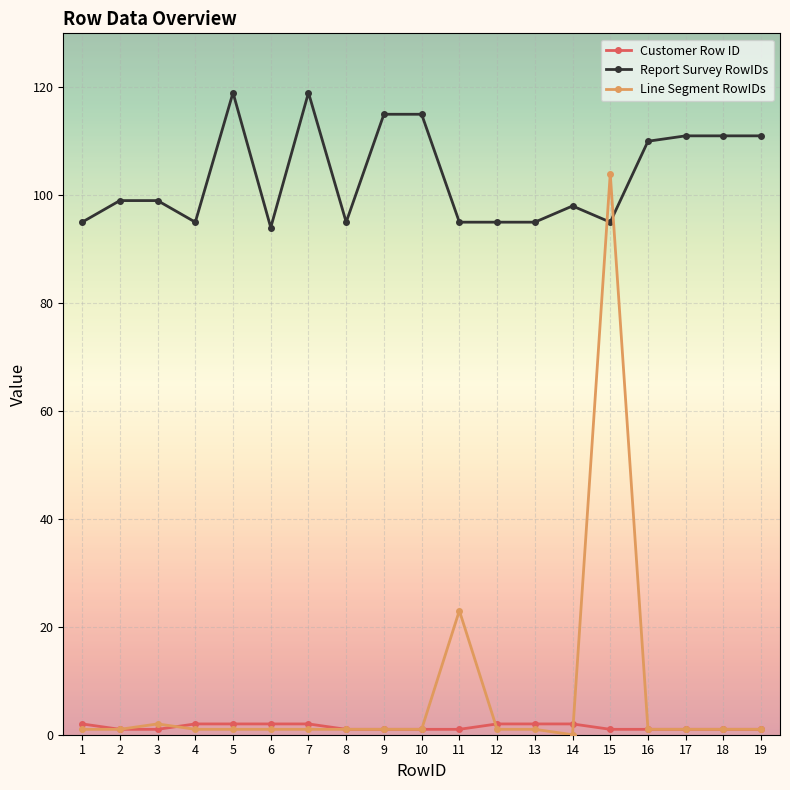

Read the Report Survey RowIDs value at 6.

94